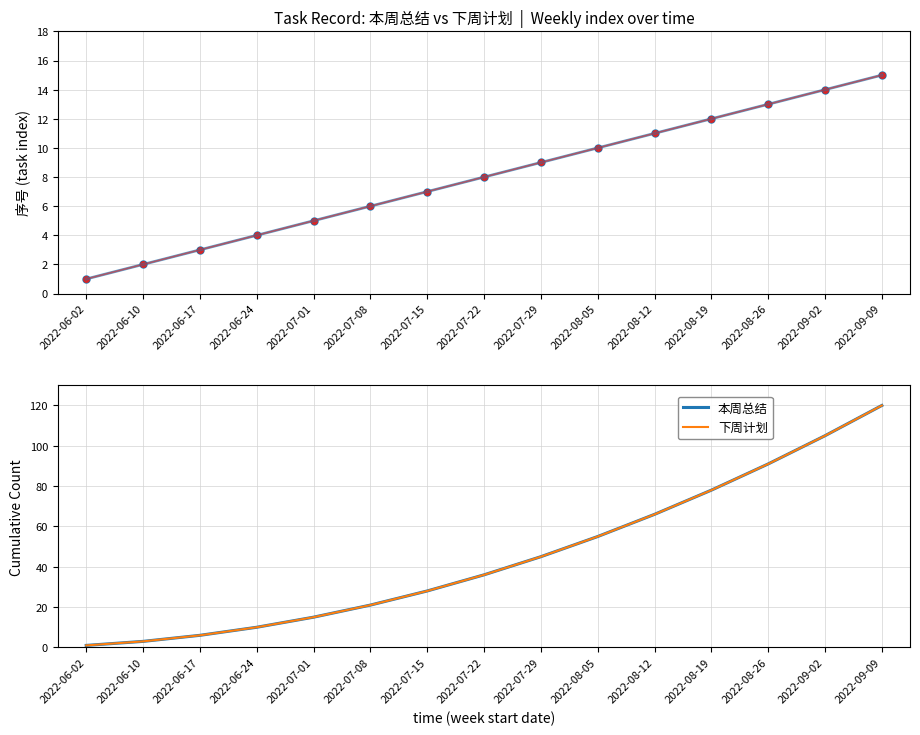

Is the value of 下周计划 at 2022-07-22 greater than the value of 本周总结 at 2022-07-01?

Yes